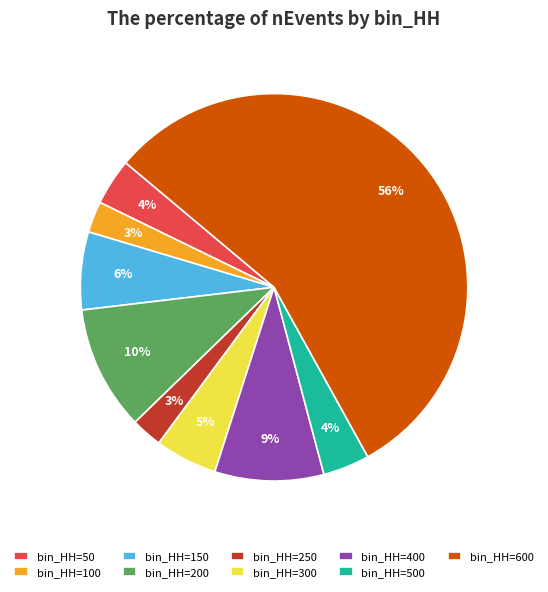

What is the largest slice in the pie chart?

bin_HH=600